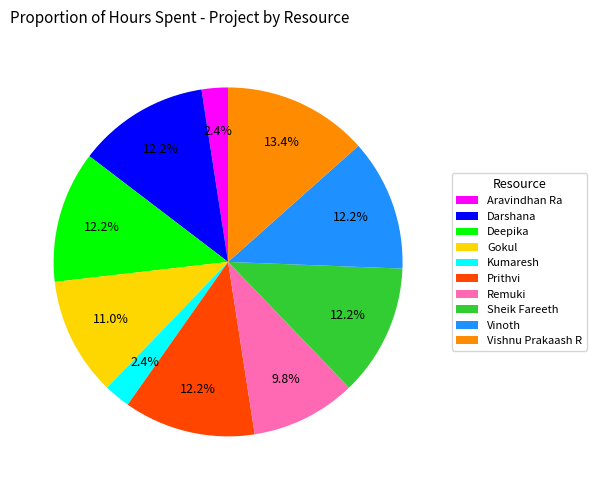

Which category has the biggest portion of the pie?

Vishnu Prakaash R